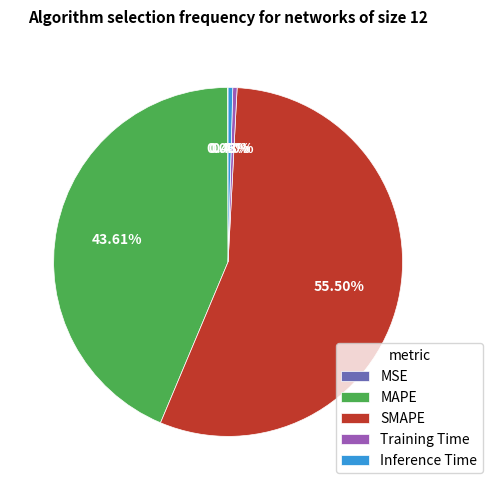

What percentage do SMAPE and Inference Time together represent?

55.9%